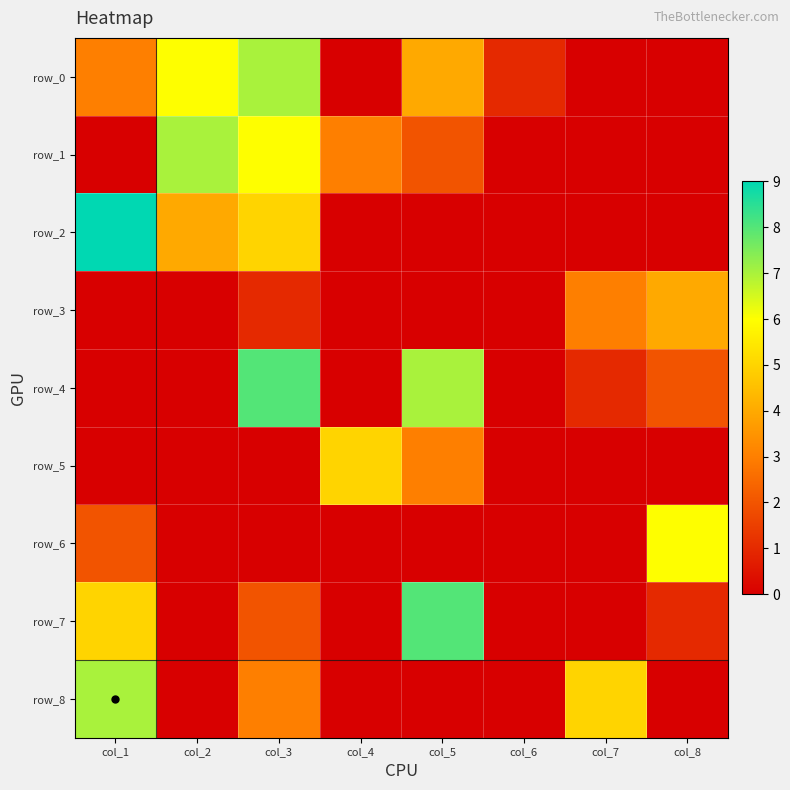

Reading left to right, what are all the values shown in this chart?

row_0: col_1=3	col_2=6	col_3=7	col_4=0	col_5=4	col_6=1	col_7=0	col_8=0
row_1: col_1=0	col_2=7	col_3=6	col_4=3	col_5=2	col_6=0	col_7=0	col_8=0
row_2: col_1=9	col_2=4	col_3=5	col_4=0	col_5=0	col_6=0	col_7=0	col_8=0
row_3: col_1=0	col_2=0	col_3=1	col_4=0	col_5=0	col_6=0	col_7=3	col_8=4
row_4: col_1=0	col_2=0	col_3=8	col_4=0	col_5=7	col_6=0	col_7=1	col_8=2
row_5: col_1=0	col_2=0	col_3=0	col_4=5	col_5=3	col_6=0	col_7=0	col_8=0
row_6: col_1=2	col_2=0	col_3=0	col_4=0	col_5=0	col_6=0	col_7=0	col_8=6
row_7: col_1=5	col_2=0	col_3=2	col_4=0	col_5=8	col_6=0	col_7=0	col_8=1
row_8: col_1=7	col_2=0	col_3=3	col_4=0	col_5=0	col_6=0	col_7=5	col_8=0